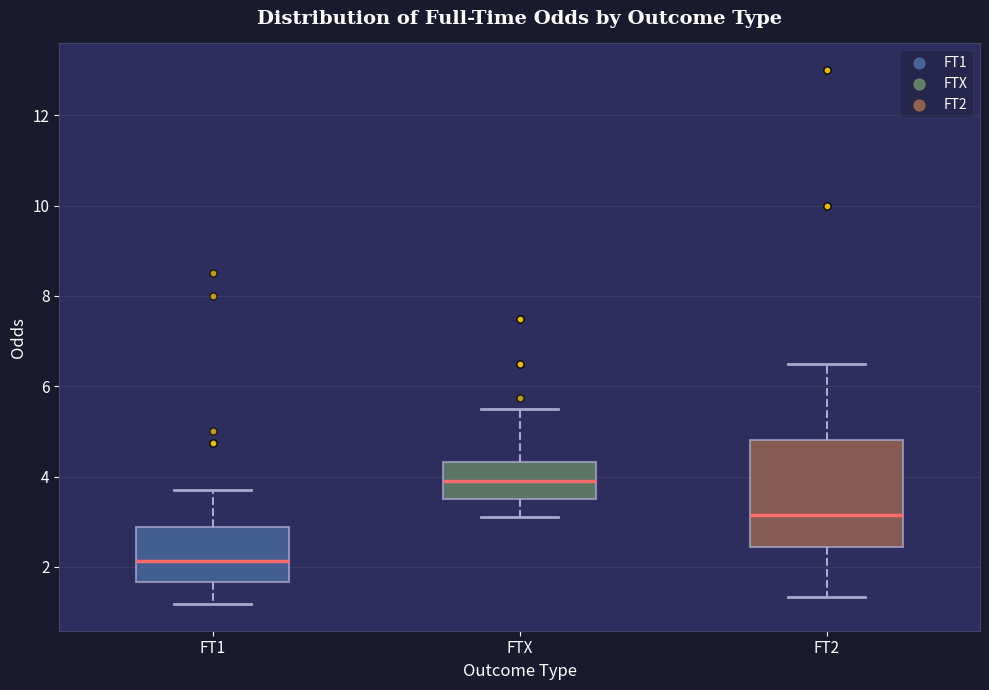

Where does the lower whisker of the box for FT2 end on the y-axis? The values are not printed on the chart, so give them approximately, as read against the axis.

1.4